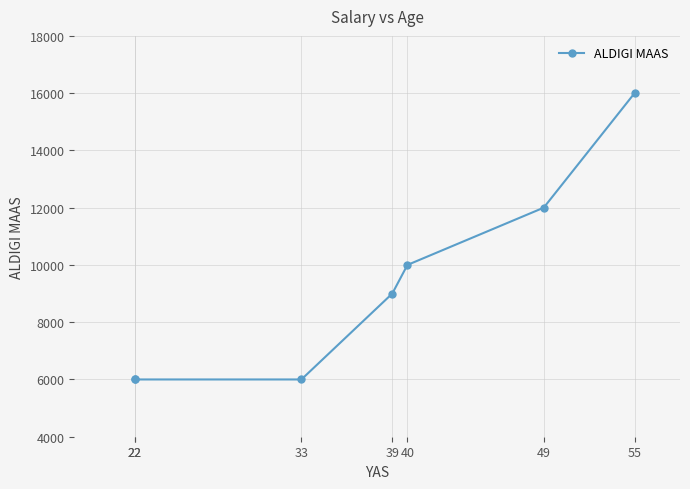

Does the chart have visible grid lines?

Yes